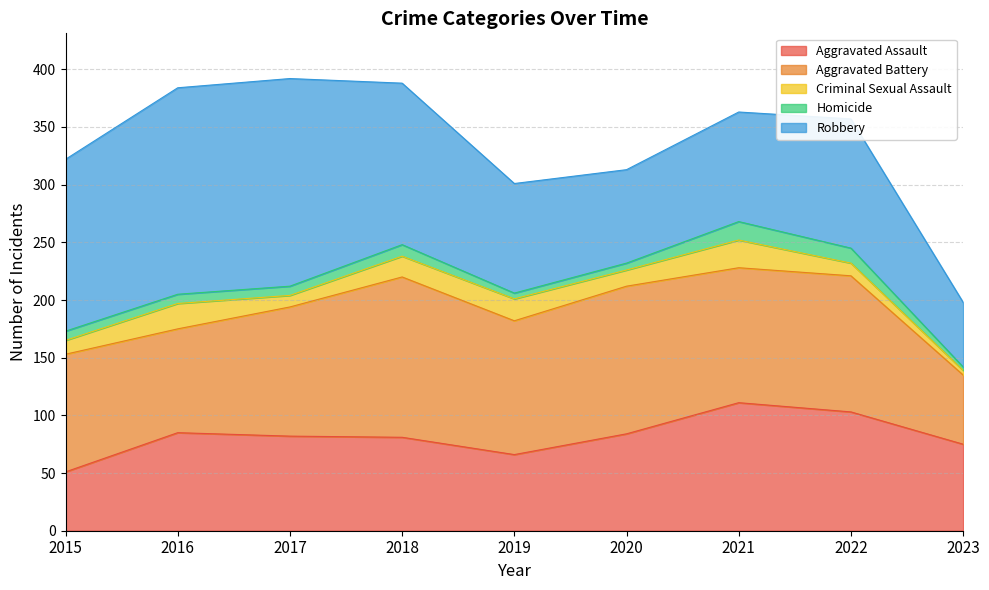

True or false: Robbery has a value of 139 at 2021.

False